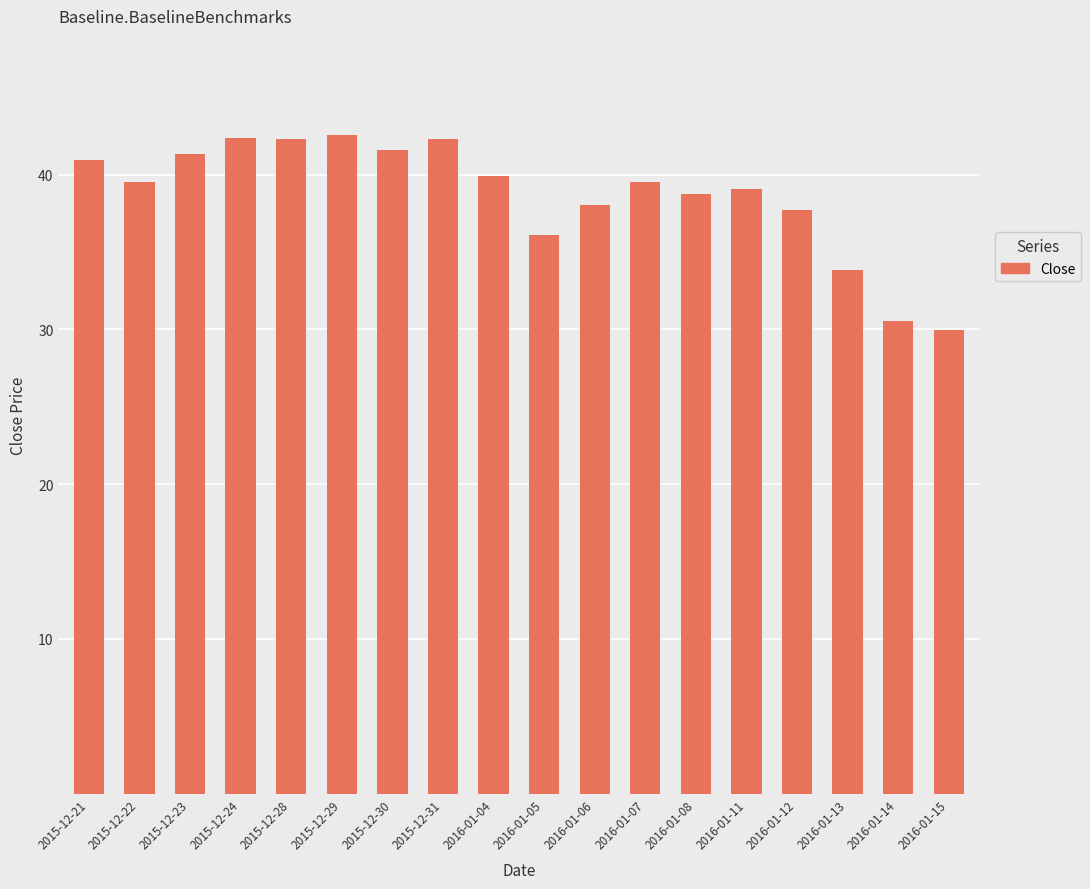

What is the label of the 15th bar from the right?

2015-12-24